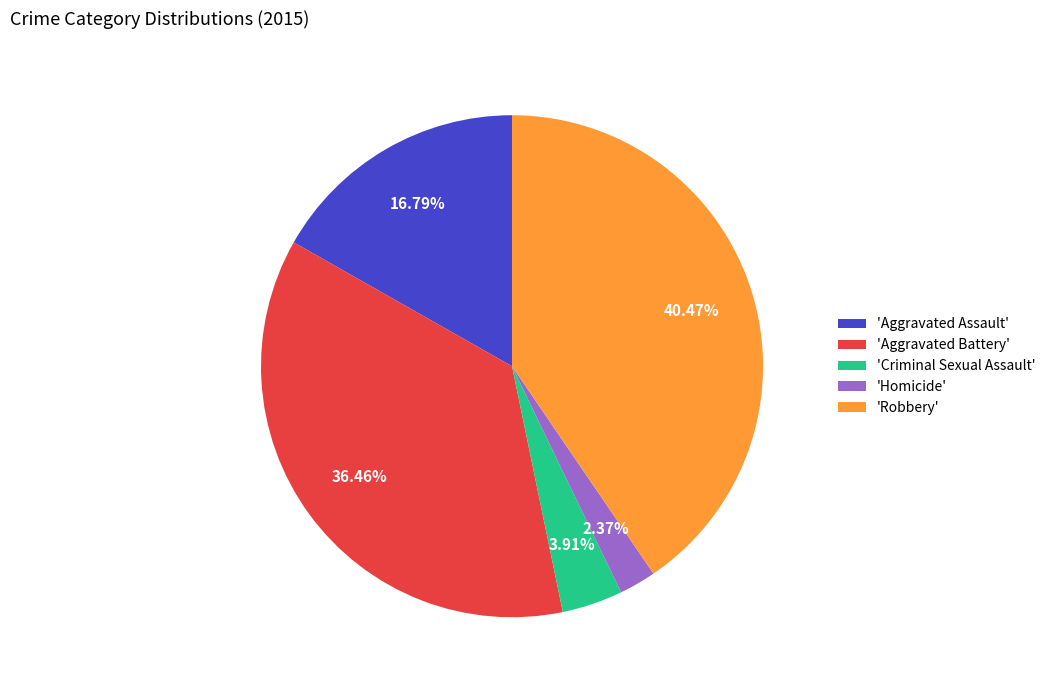

Does 'Aggravated Battery' account for over 50% of the chart?

No